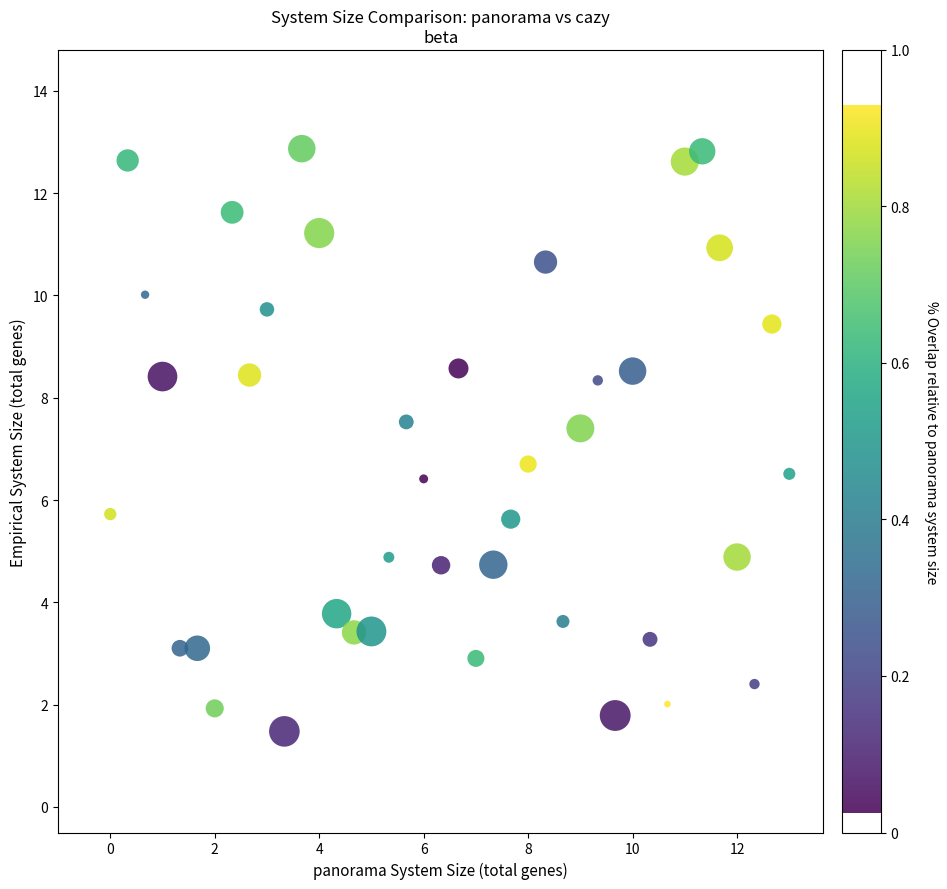

What is the range of Y values (max minus min)?

11.4